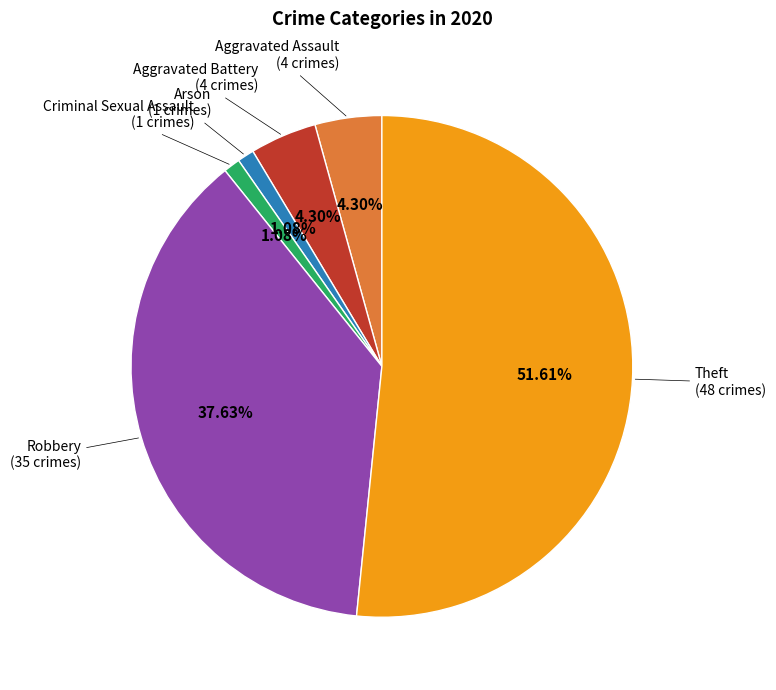

Does any single category account for the majority?

Yes